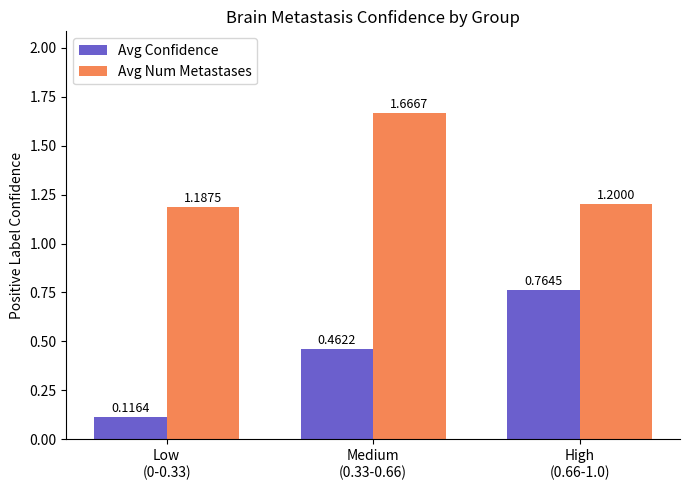

What is the difference between the maximum and second lowest values in the Avg Confidence series?

0.3